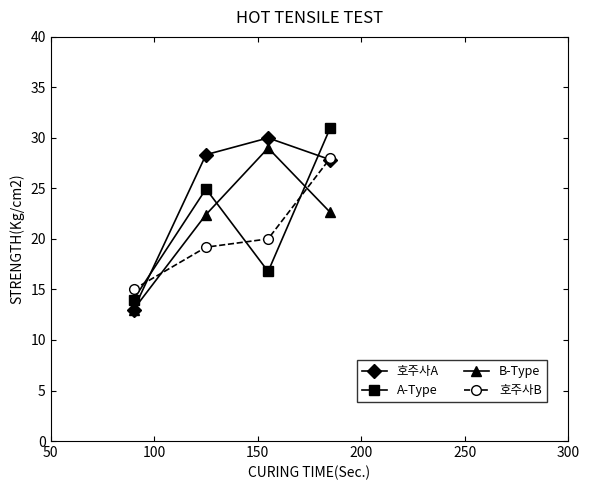

Which series has the largest total across all categories?

호주사A